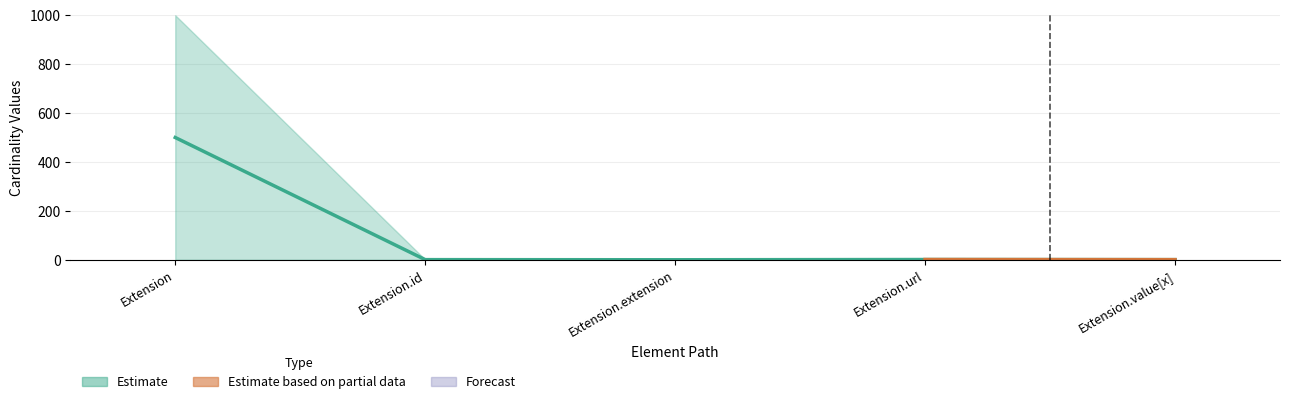

Are the bars horizontal?

No